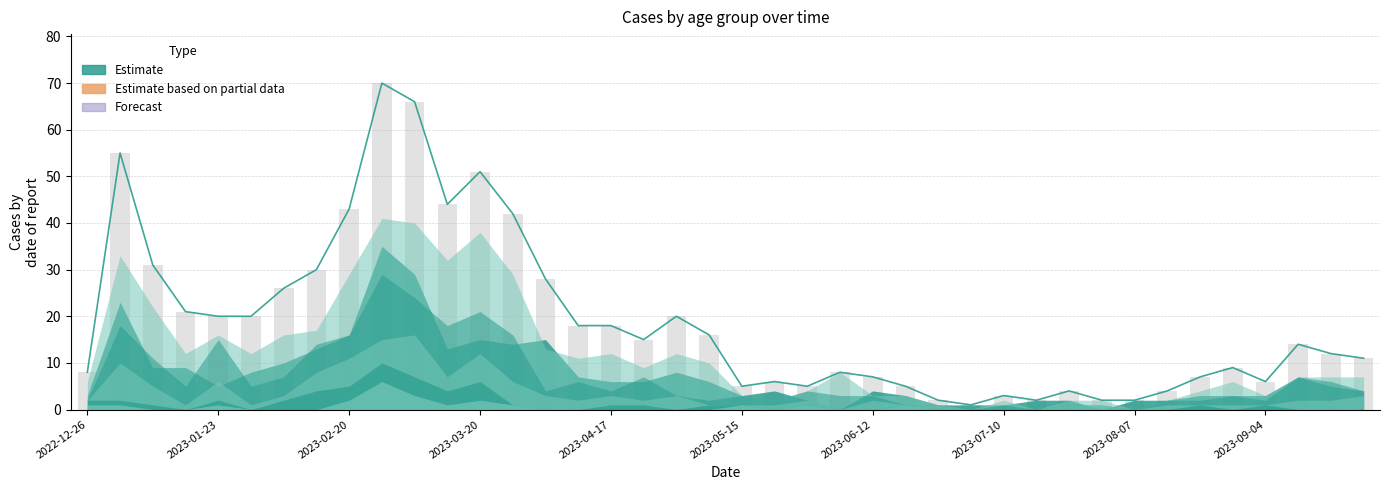

The Total series shows 27 at 17. True or false?

False